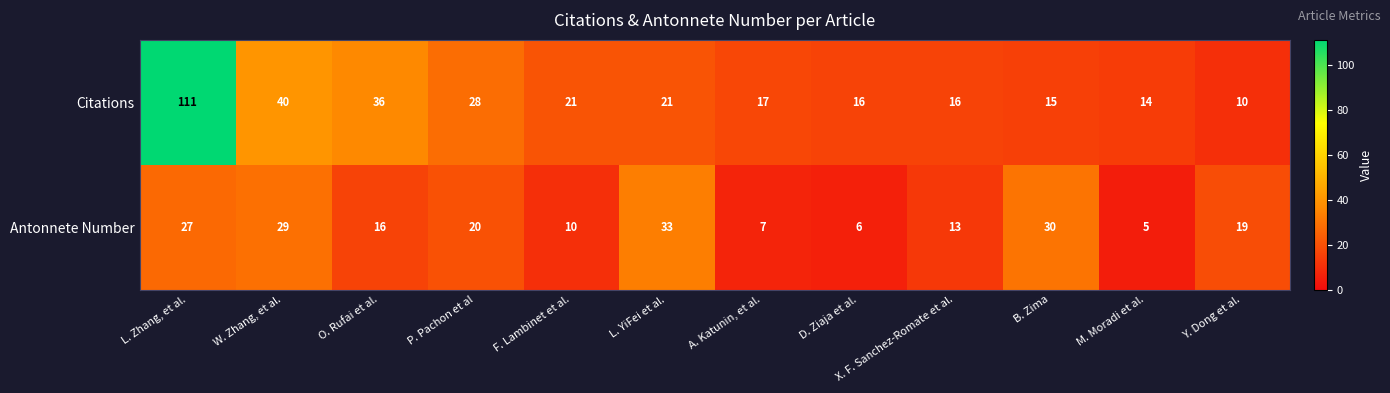

Rank the categories by Antonnete Number value from lowest to highest.

M. Moradi et al., D. Ziaja et al., A. Katunin, et al., F. Lambinet et al., X. F. Sanchez-Romate et al., O. Rufai et al., Y. Dong et al., P. Pachon et al, L. Zhang, et al., W. Zhang, et al., B. Zima, L. YiFei et al.